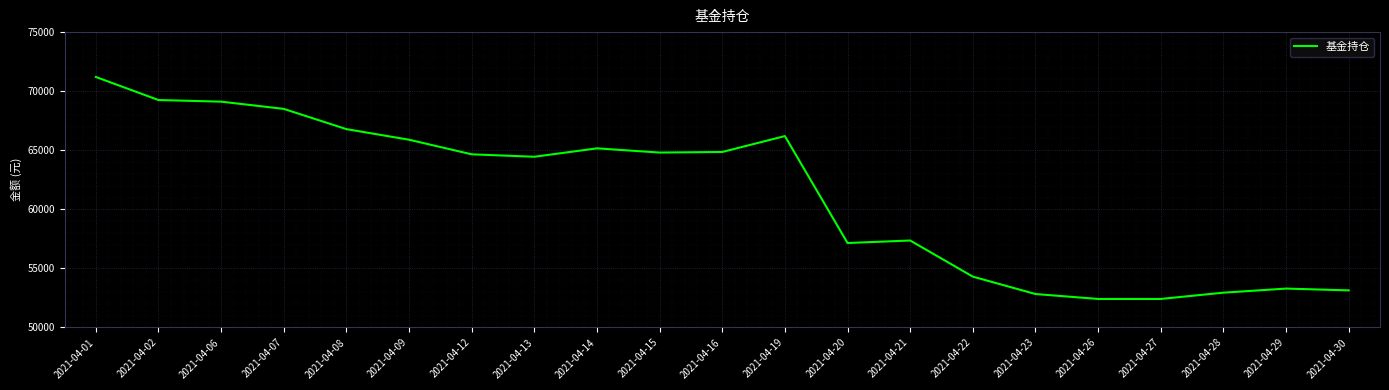

Which label corresponds to the largest value in the chart?

2021-04-01